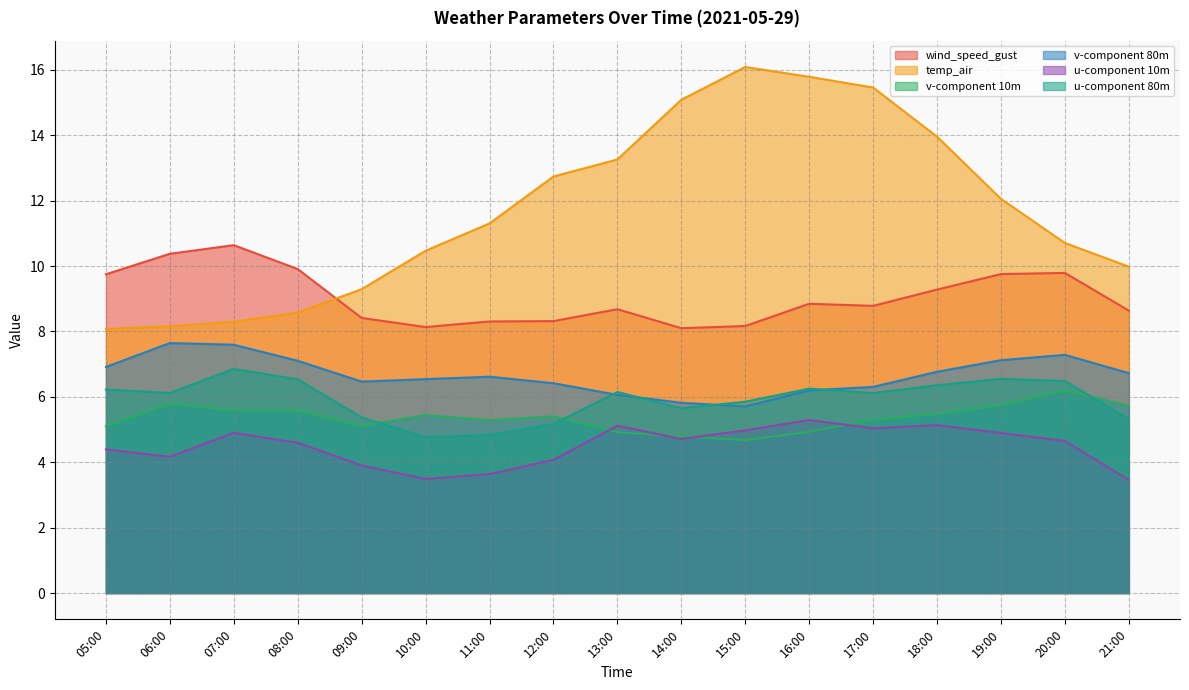

Which series has the largest range (max minus min)?

temp_air